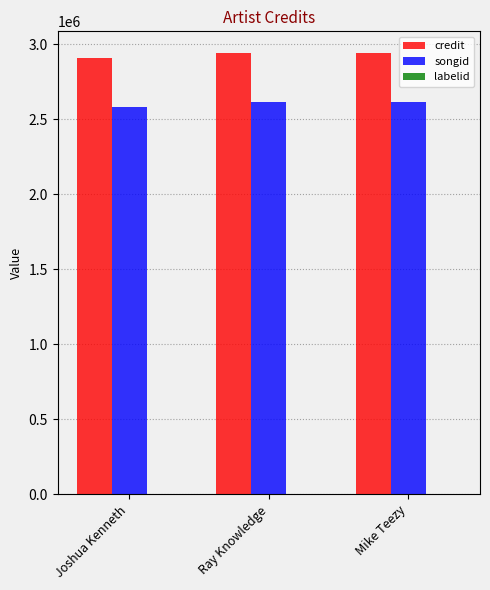

Which series has the largest total across all categories?

credit